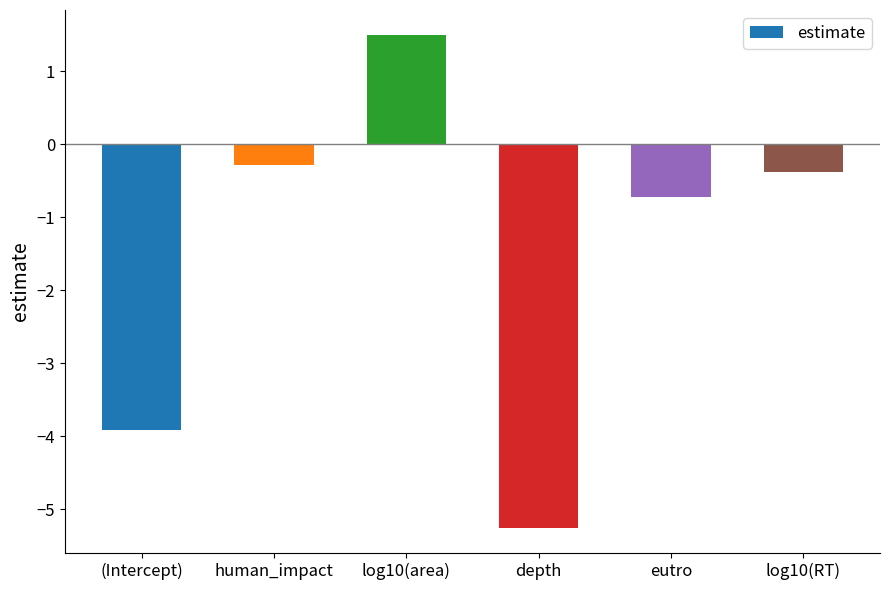

Reading left to right, list all the values displayed in this chart.

-3.9	-0.3	1.5	-5.3	-0.7	-0.4